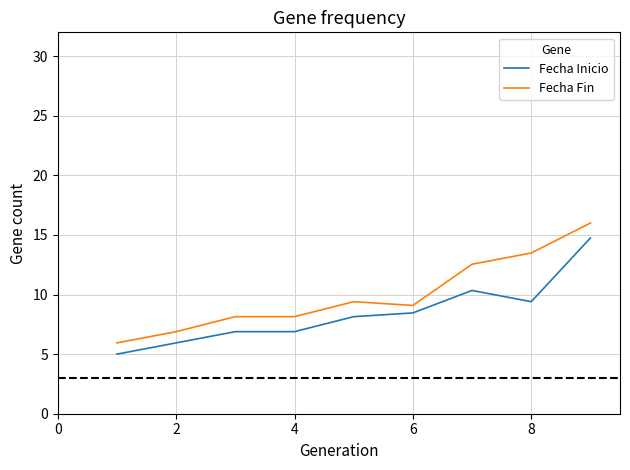

Which series has the largest range (max minus min)?

Fecha Fin